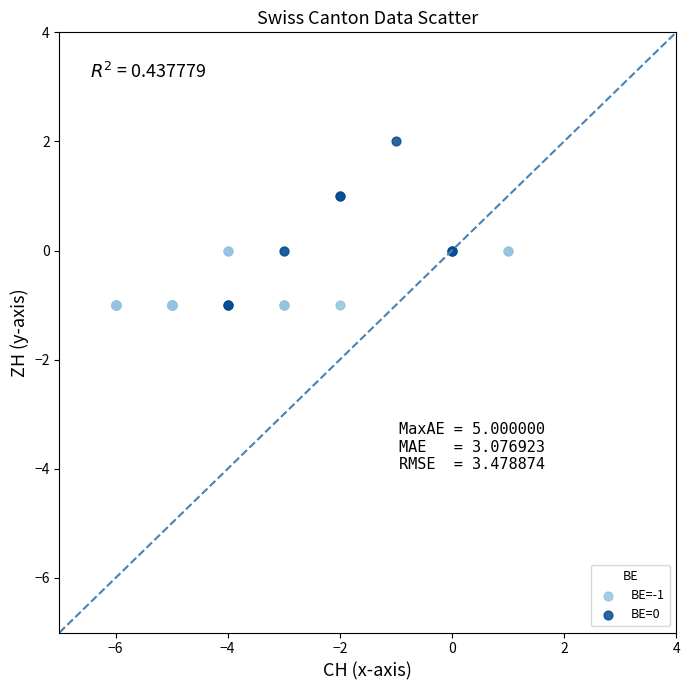

Which series reaches the maximum Y coordinate?

BE=0